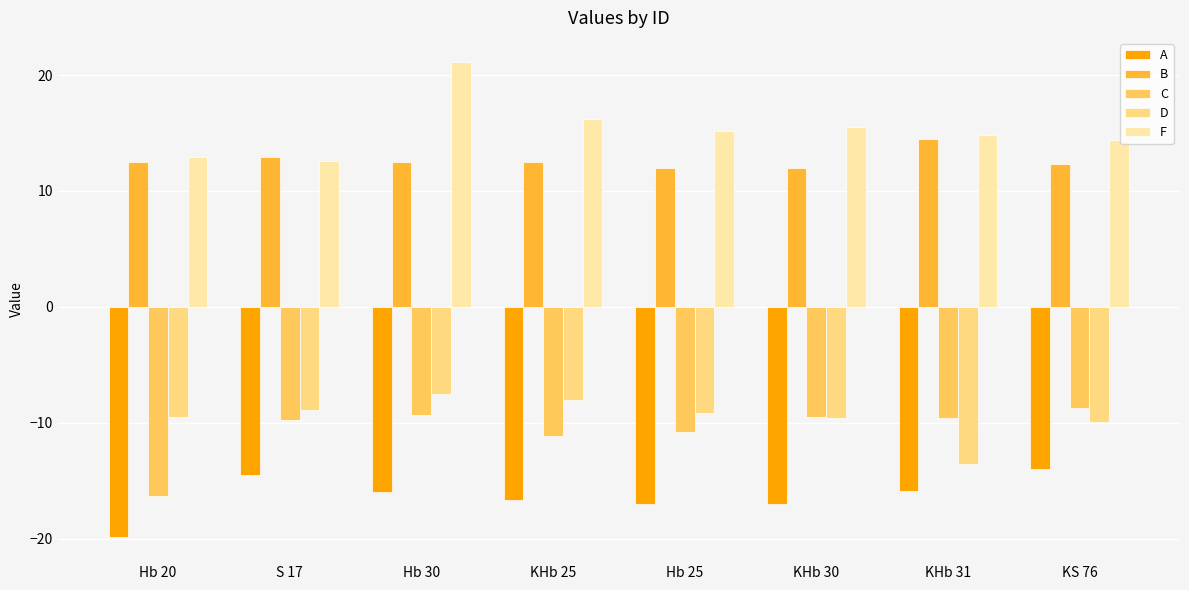

What is the smallest value displayed?

-19.9